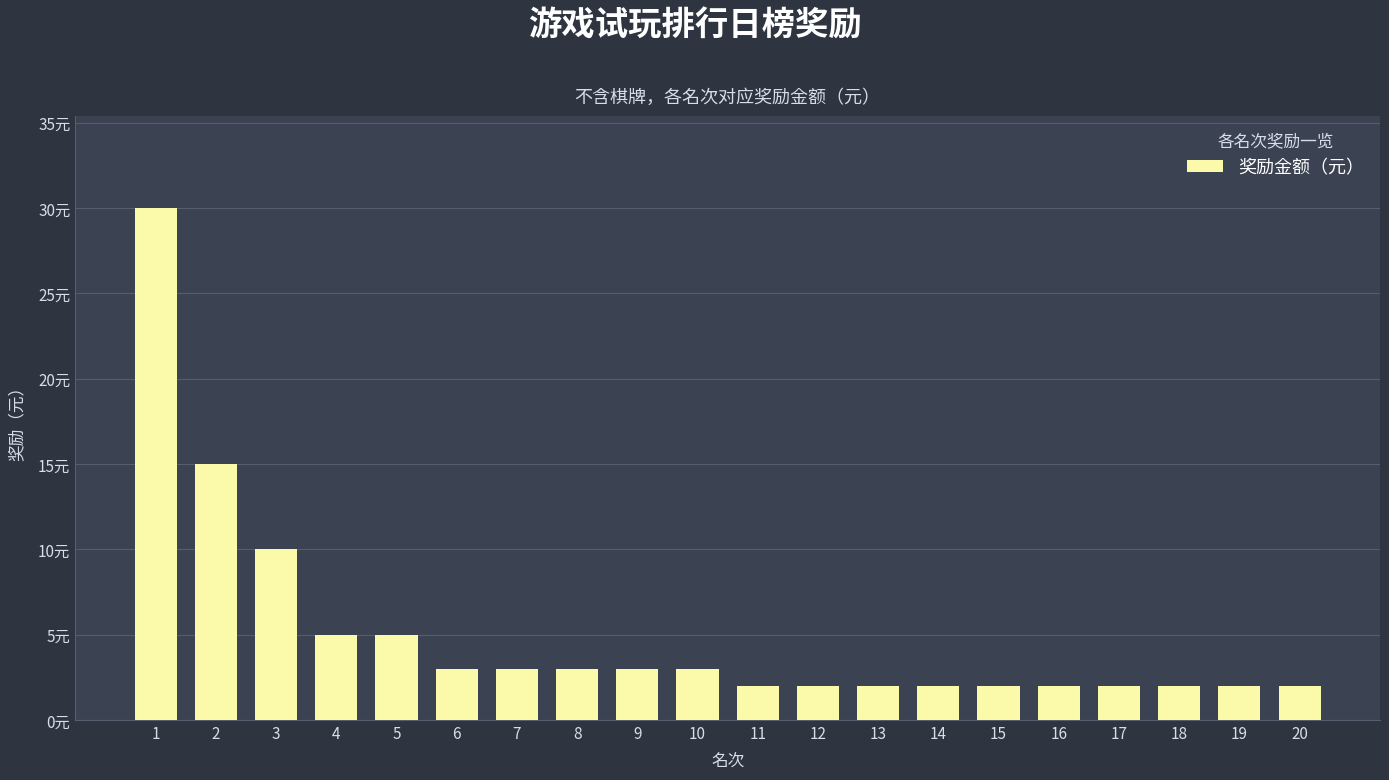

At which category does the chart reach its minimum across all series?

11